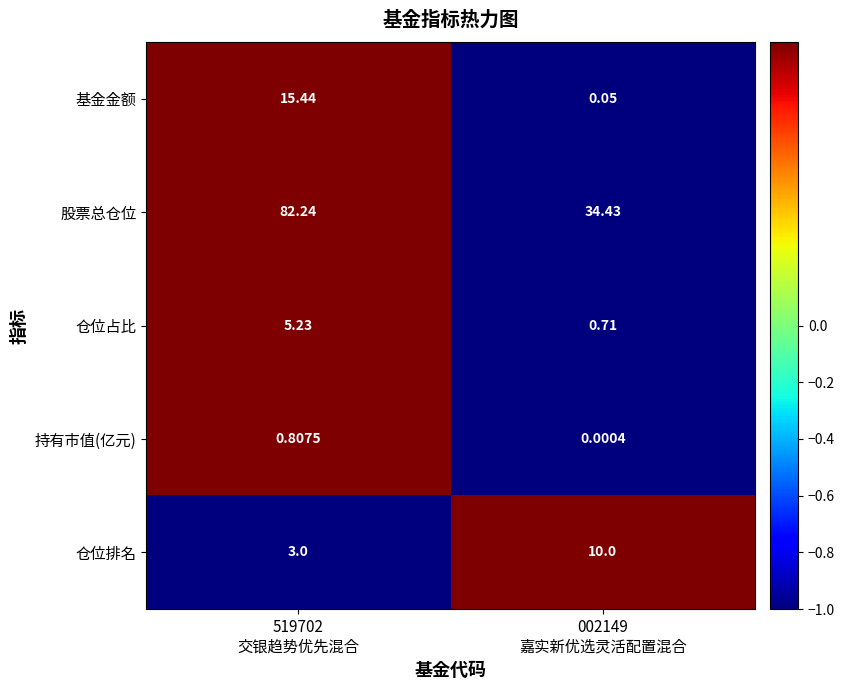

Which series has the widest spread of values?

股票总仓位